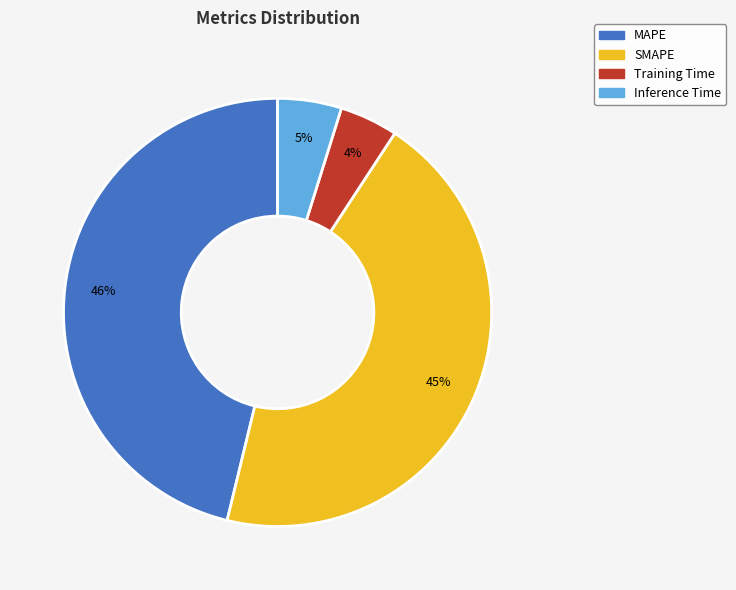

Which slice is the largest?

MAPE